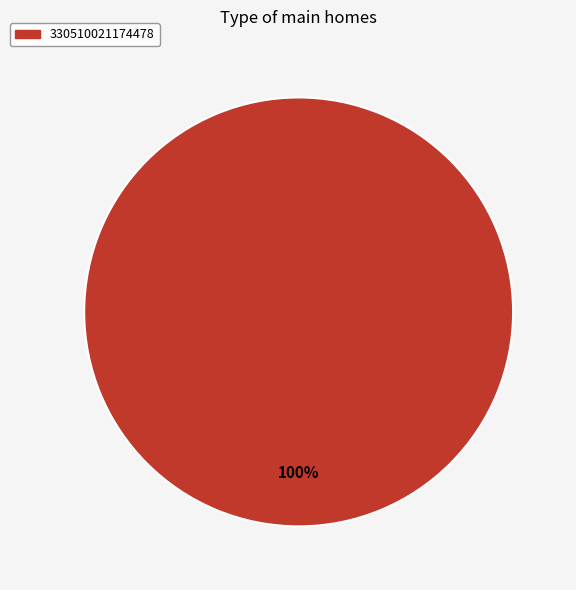

Rank the categories by value from lowest to highest.

330510021174478